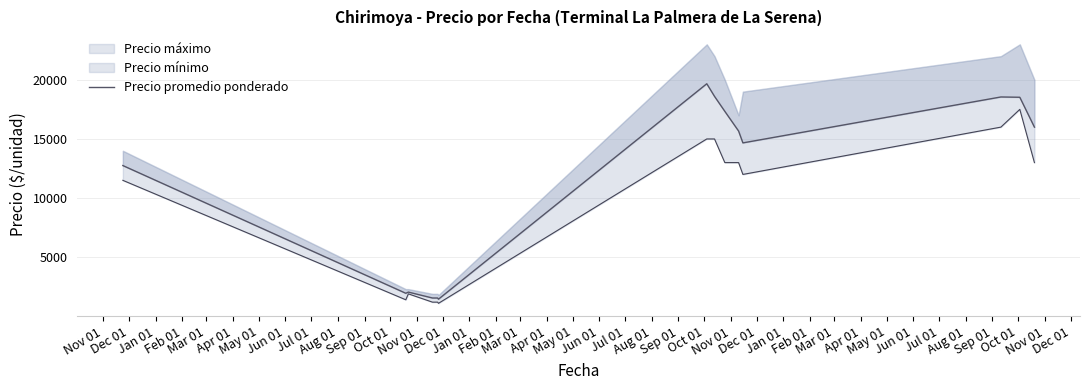

True or false: there are more than 2 points higher than both neighbors.

True